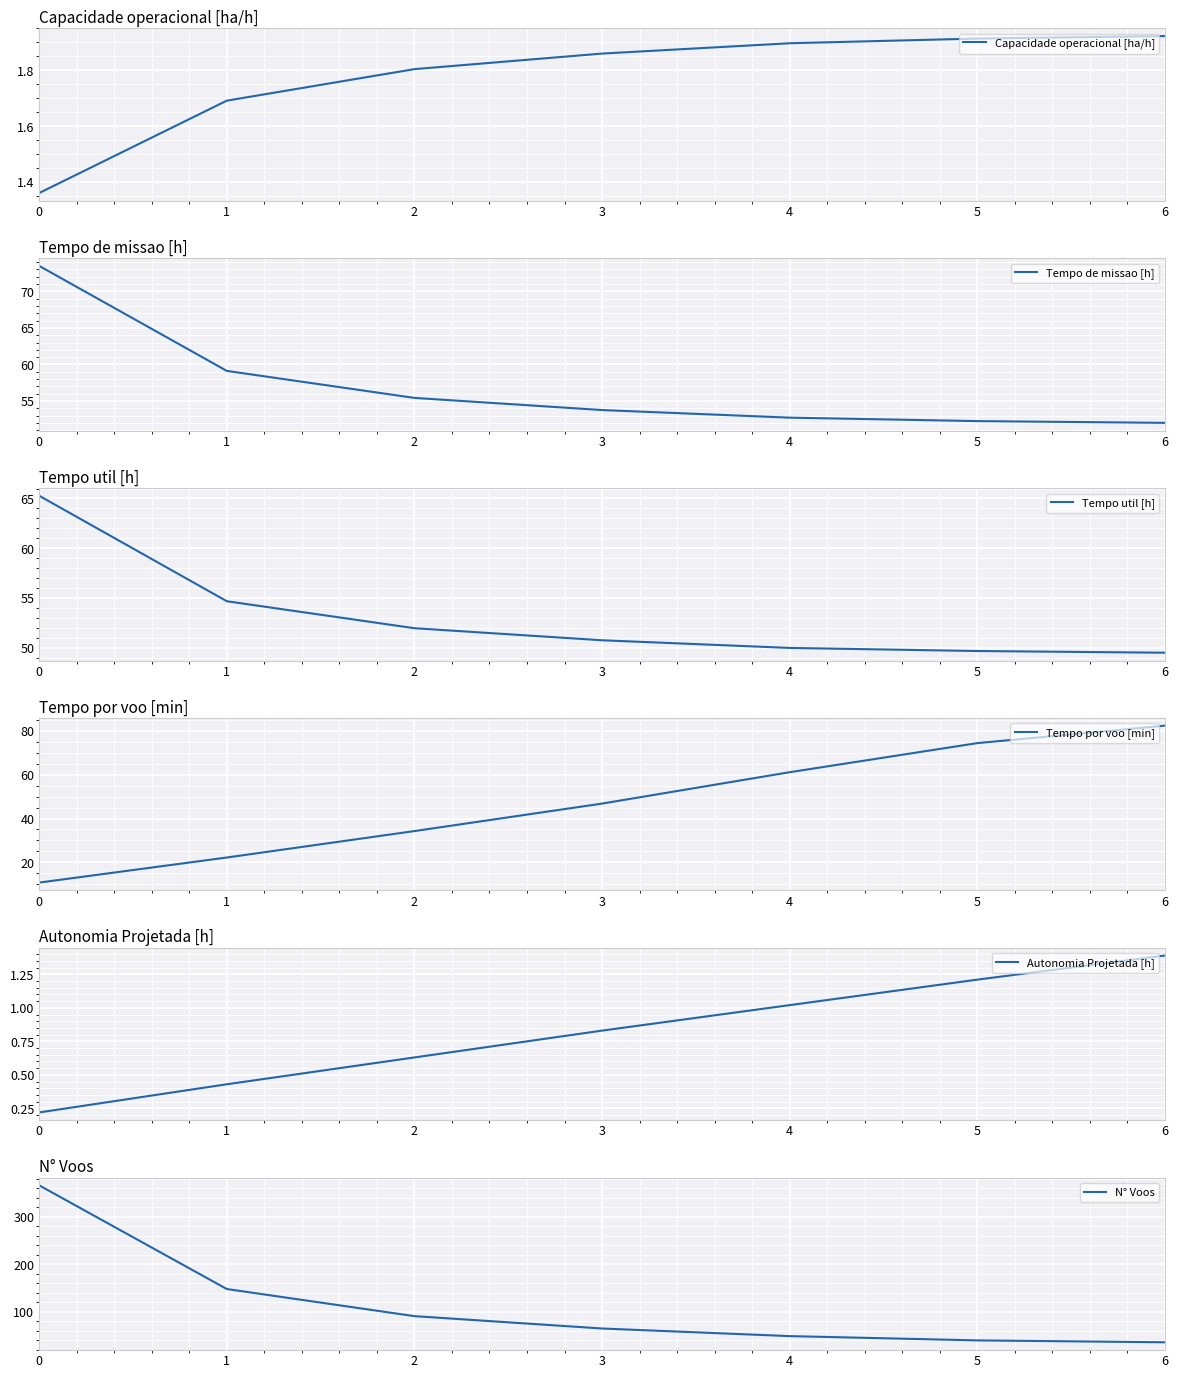

True or false: Capacidade operacional [ha/h] and Tempo por voo [min] cross at least once.

False